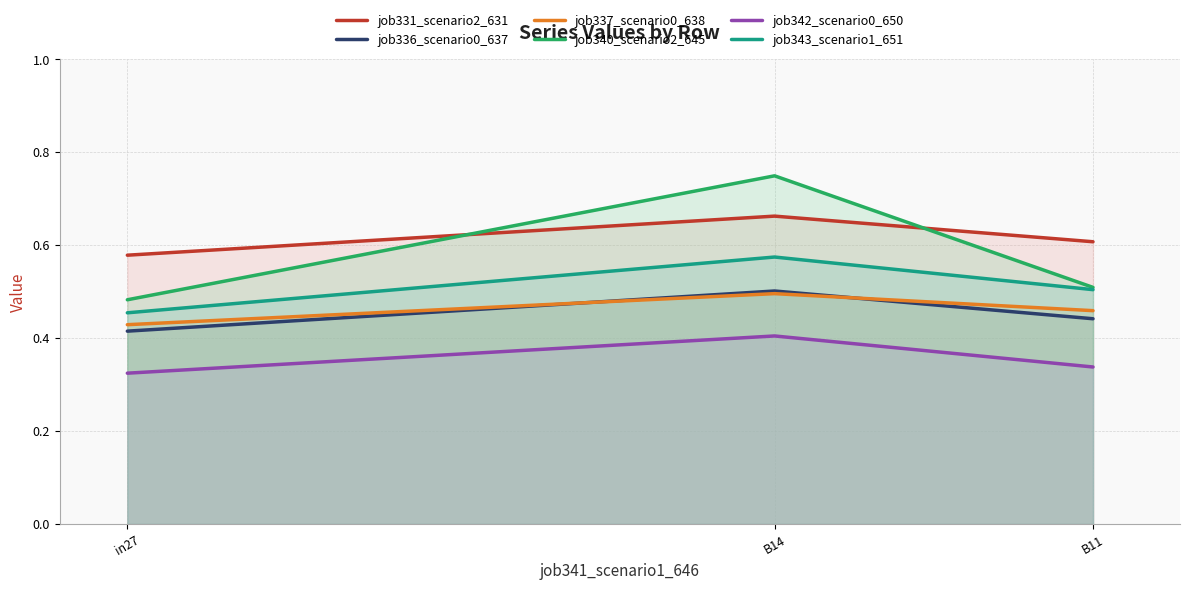

Count the number of data series in this chart.

6